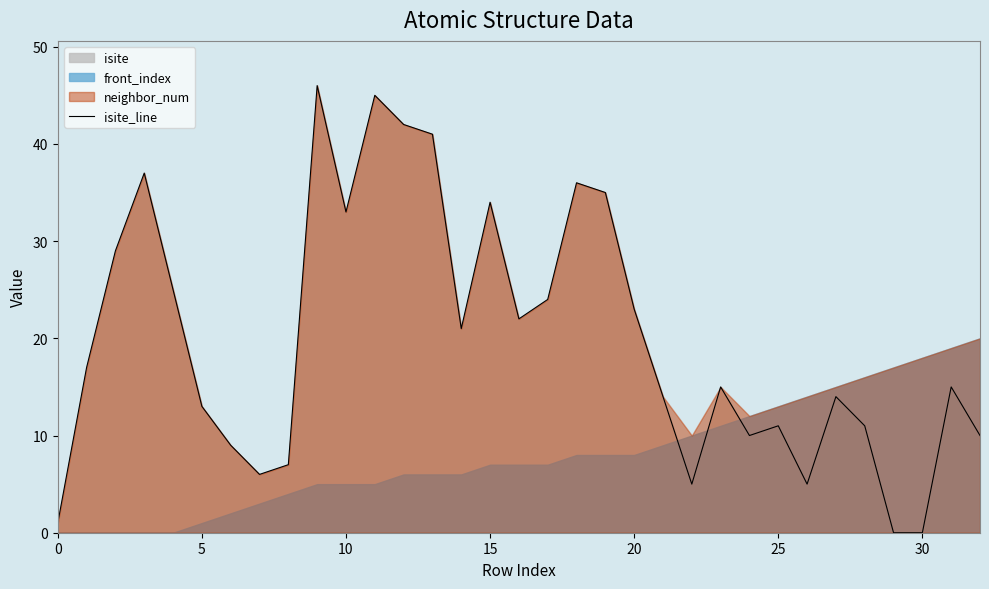

What is the greatest value displayed?

46